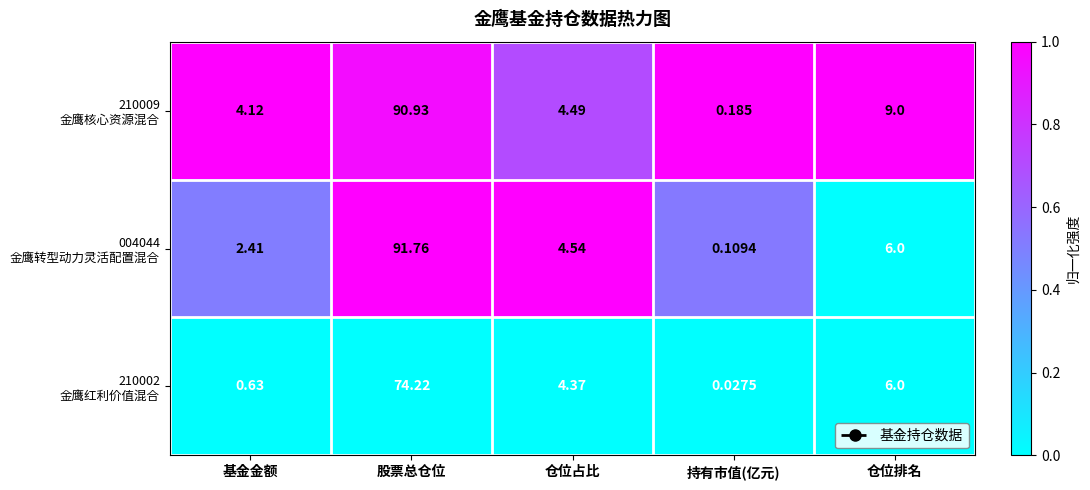

At which category does the chart reach its minimum across all series?

持有市值(亿元)